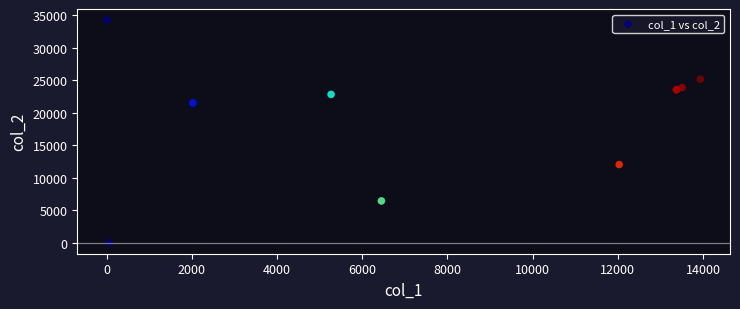

What Y value in the scatter plot is closest to 17132?

21490